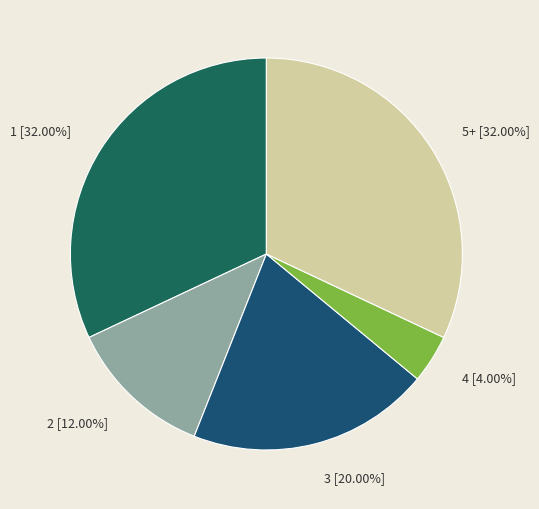

Does 3 account for over 50% of the chart?

No